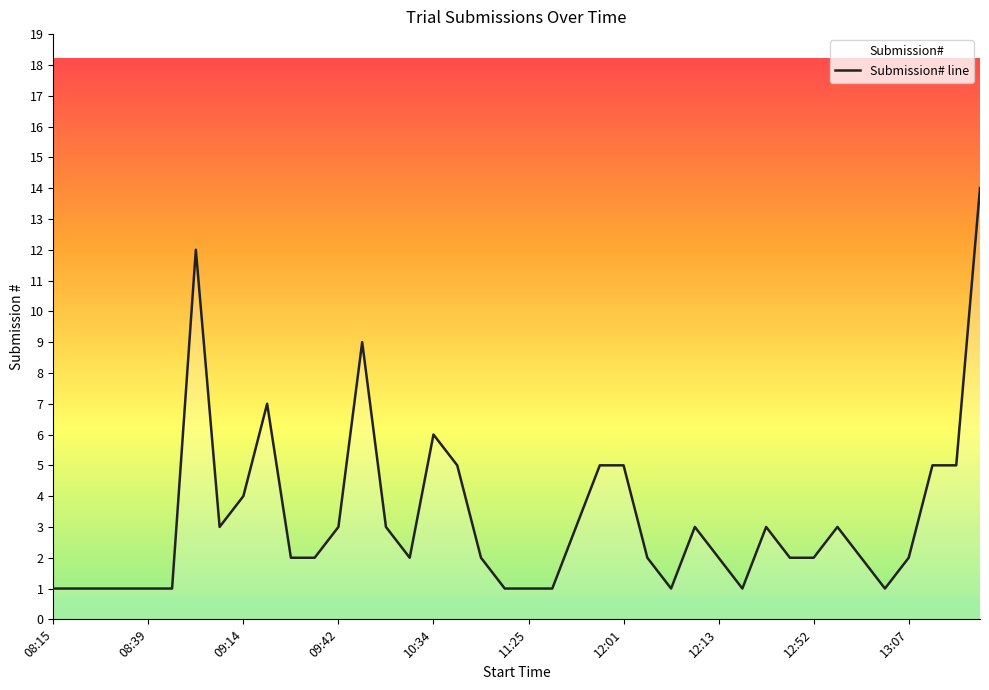

What is the change in value from 29 to 39?

+13